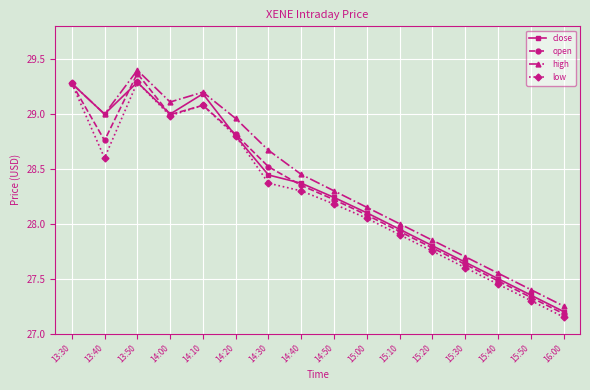

Where is close nearest to the value 28?

15:10